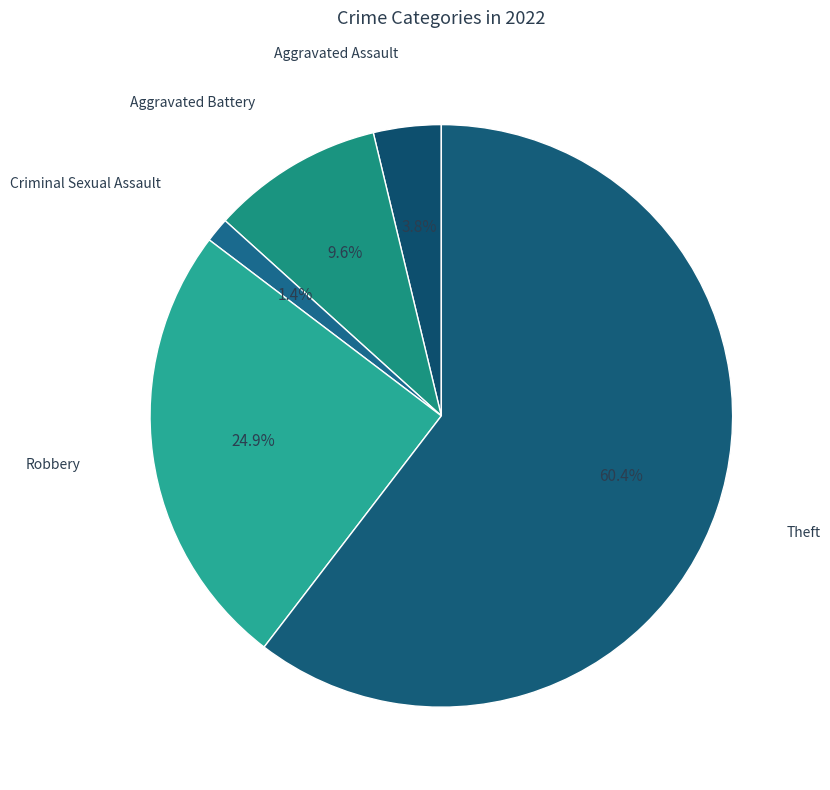

How many segments does this pie chart have?

5